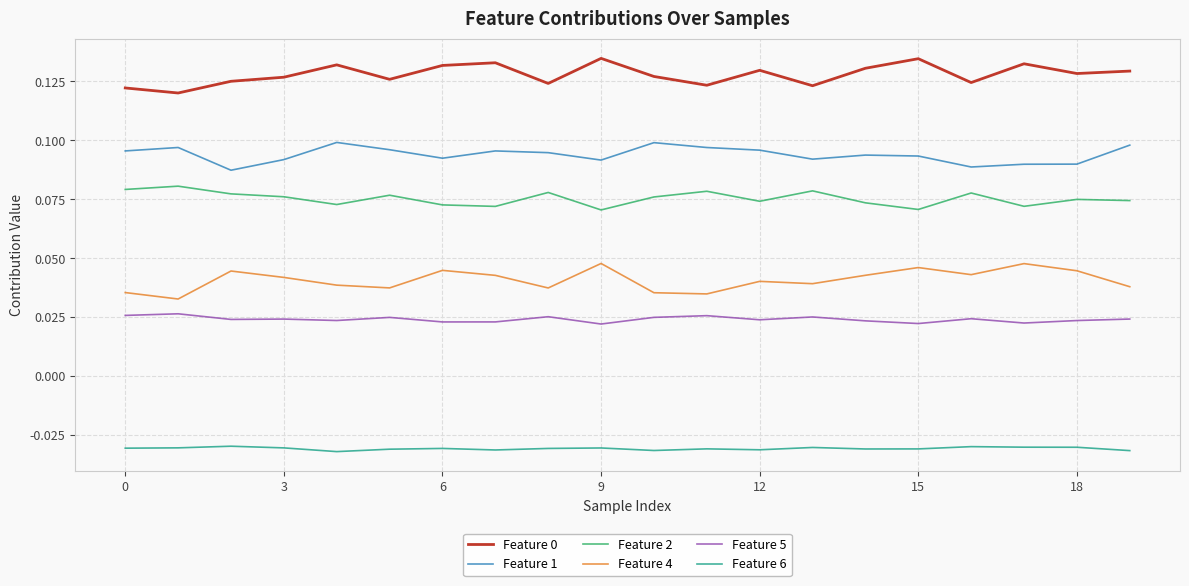

True or false: Feature 0 and Feature 4 intersect in this chart.

False